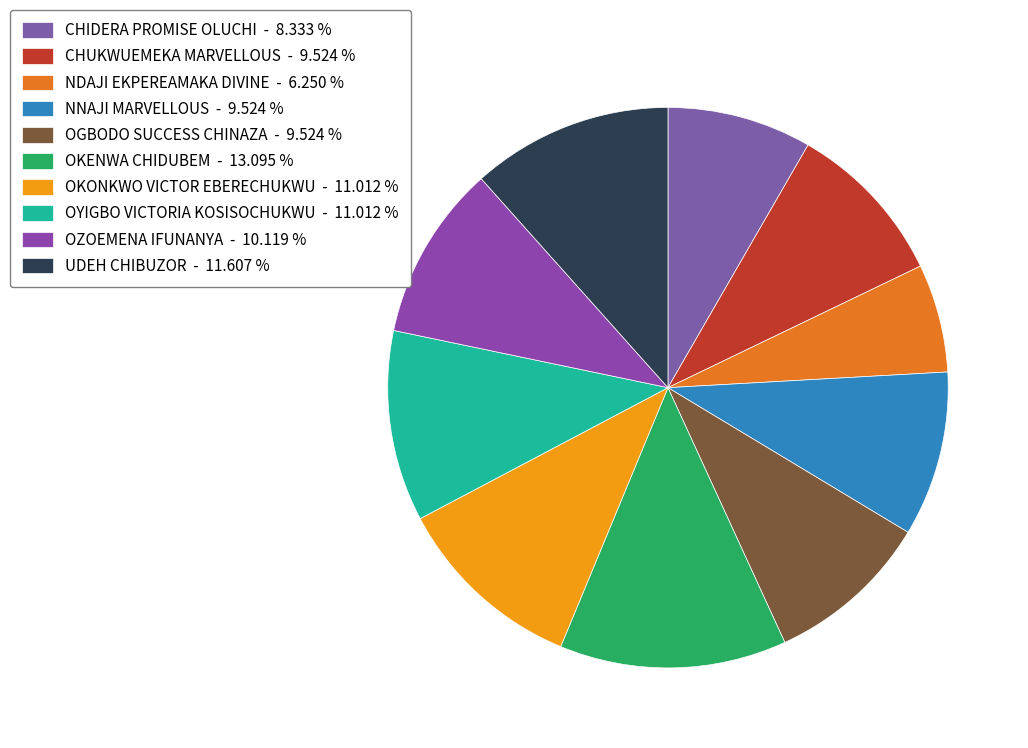

How many segments does this pie chart have?

10